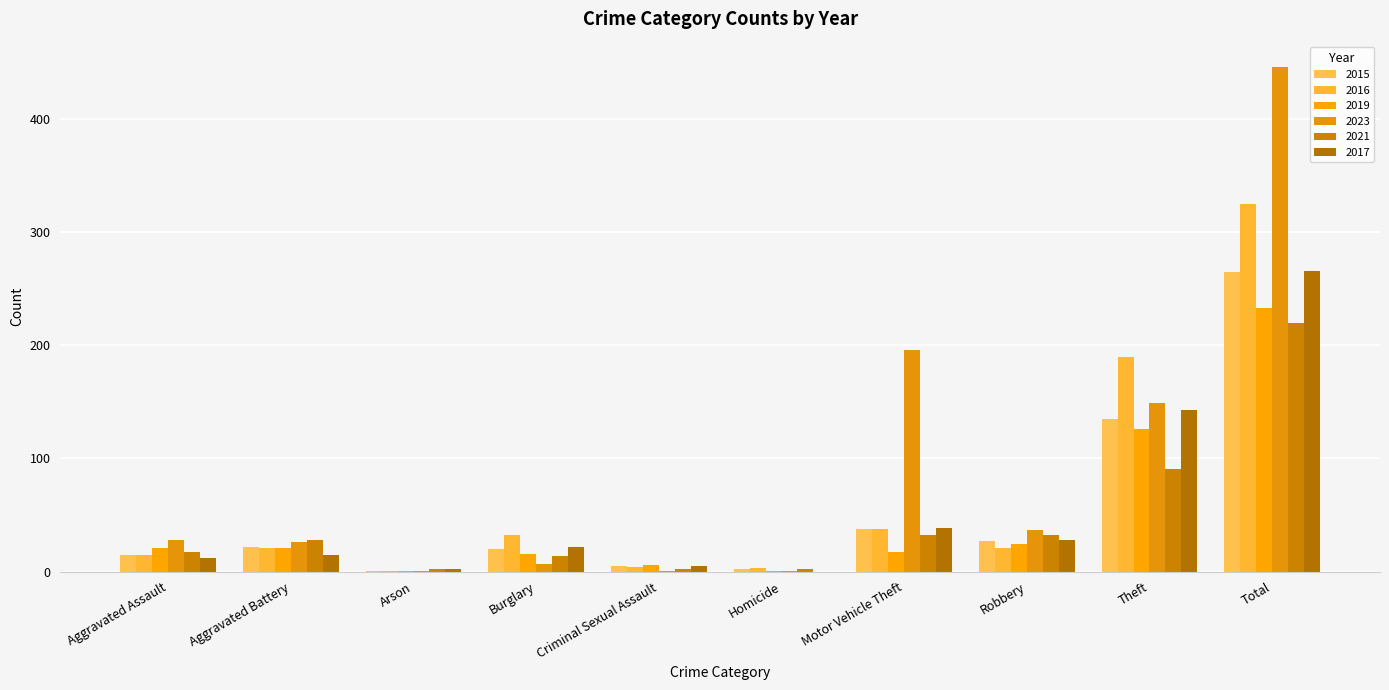

What is the label of the 10th bar from the left?

Total